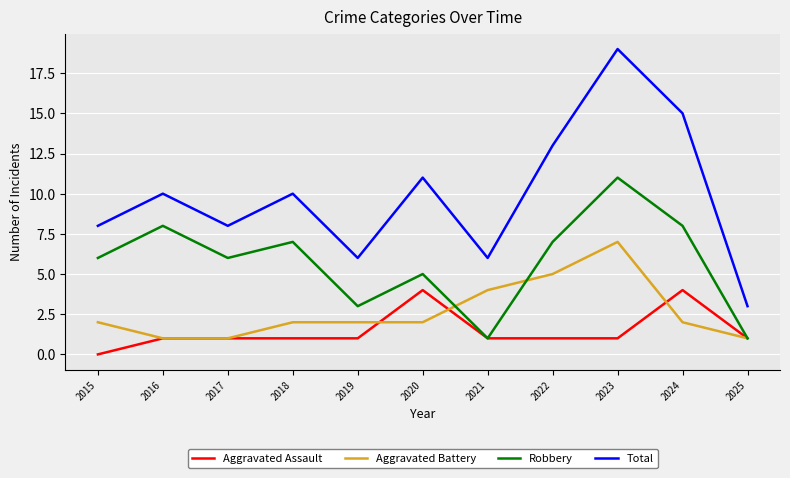

At 2015, list the series in order from largest to smallest.

Total, Robbery, Aggravated Battery, Aggravated Assault